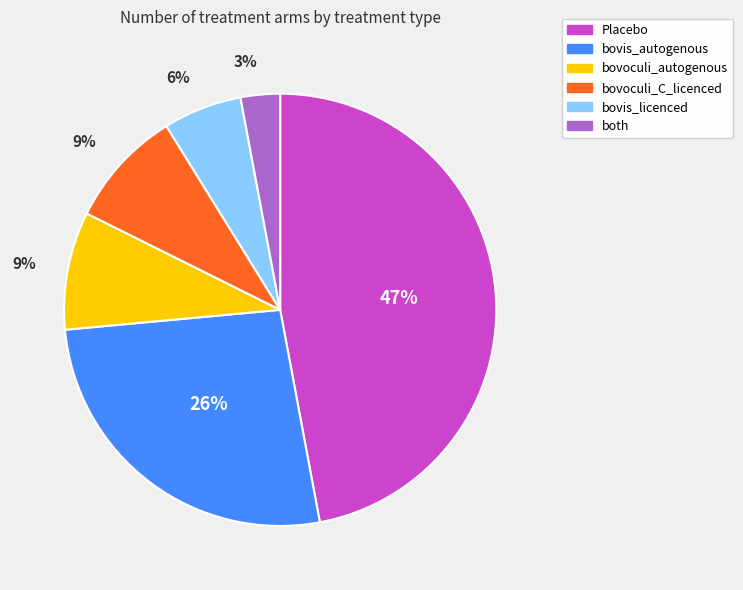

Between bovoculi_C_licenced and bovis_autogenous, which is larger?

bovis_autogenous